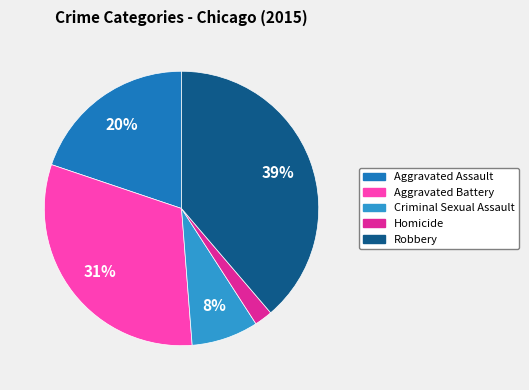

To the nearest percent, what is the difference between the largest and smallest slice percentages?

37%